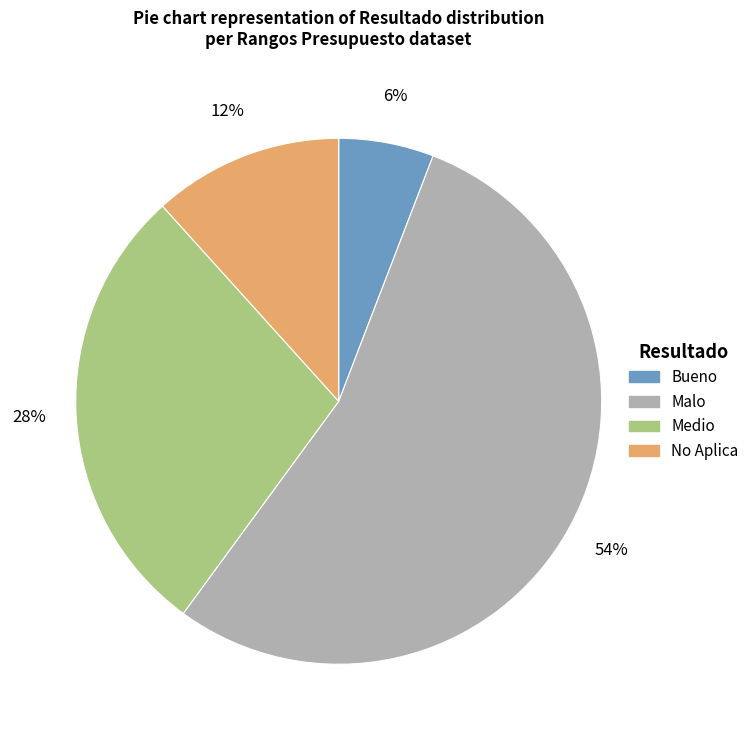

To the nearest percent, what is the average slice percentage?

25%